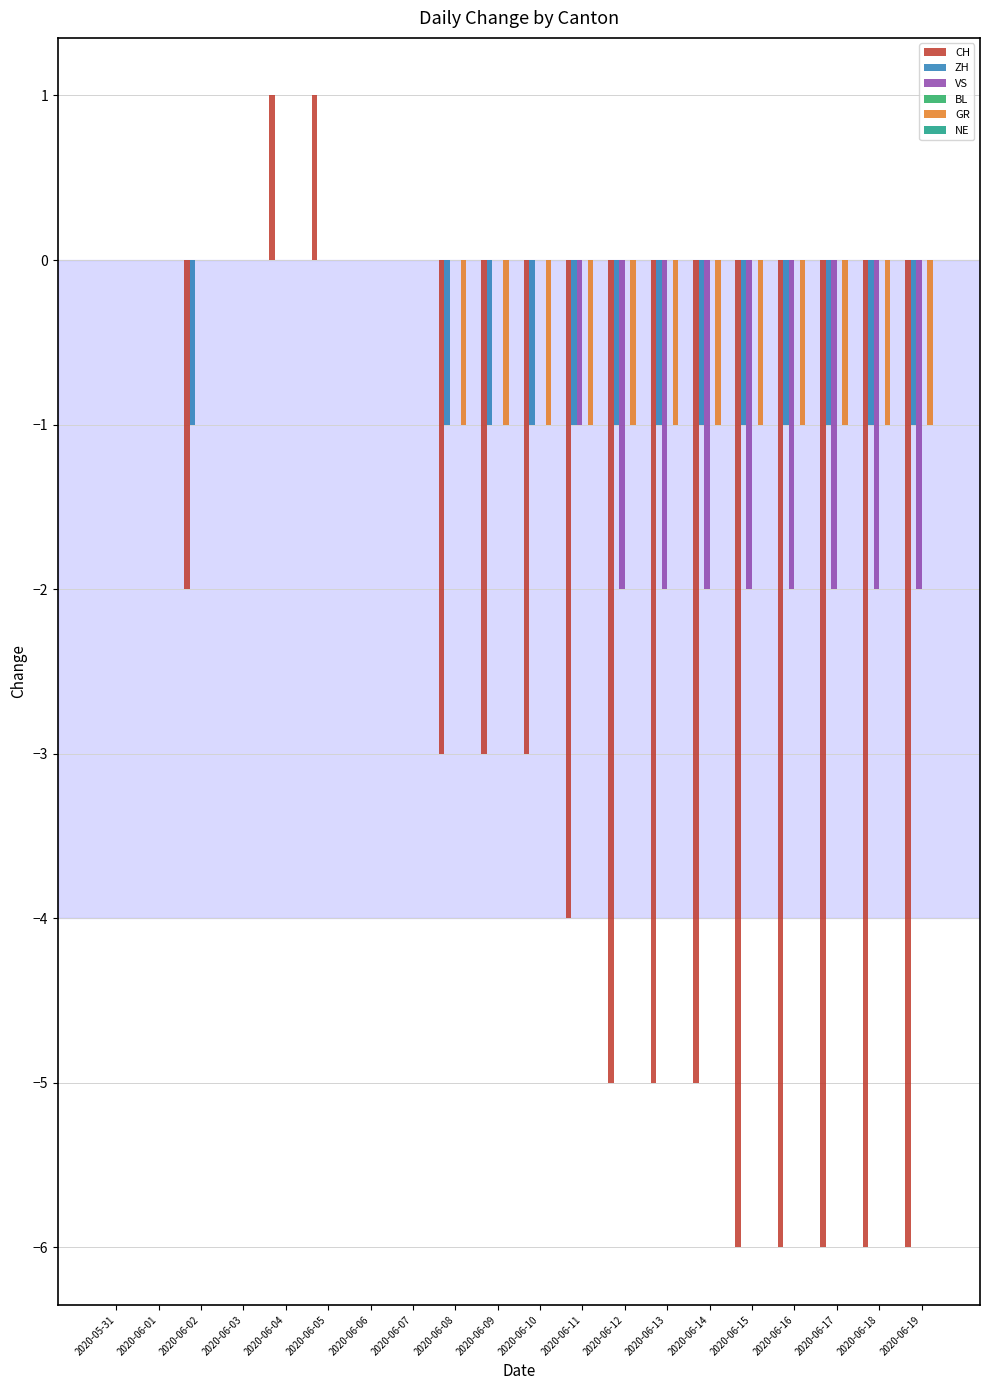

What is the sum of the CH values at 2020-06-01 and 2020-06-15?

-6